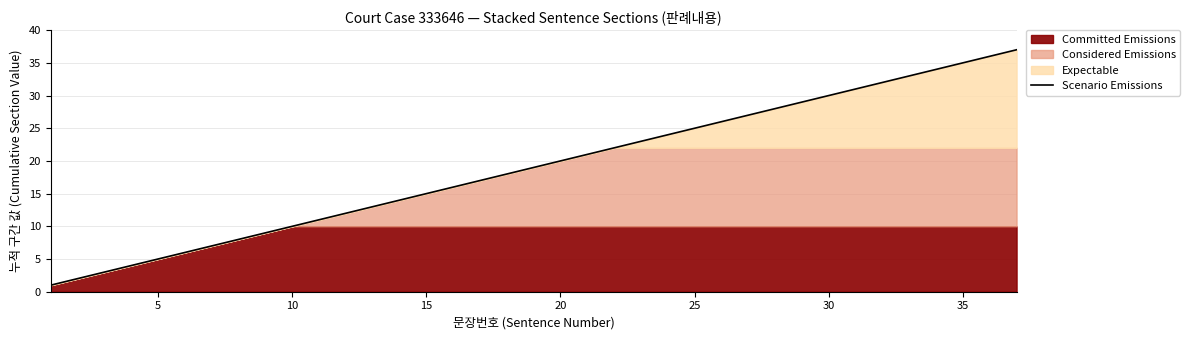

How many values exceed 19?

18